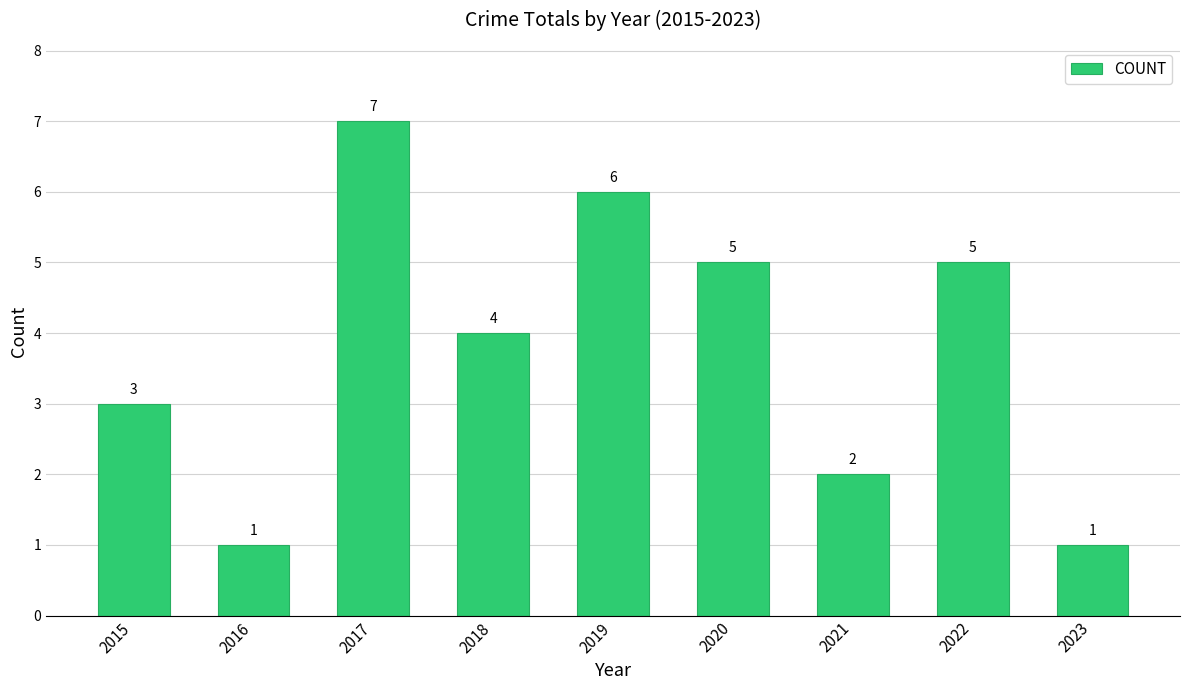

How many categories are shown in the chart?

9